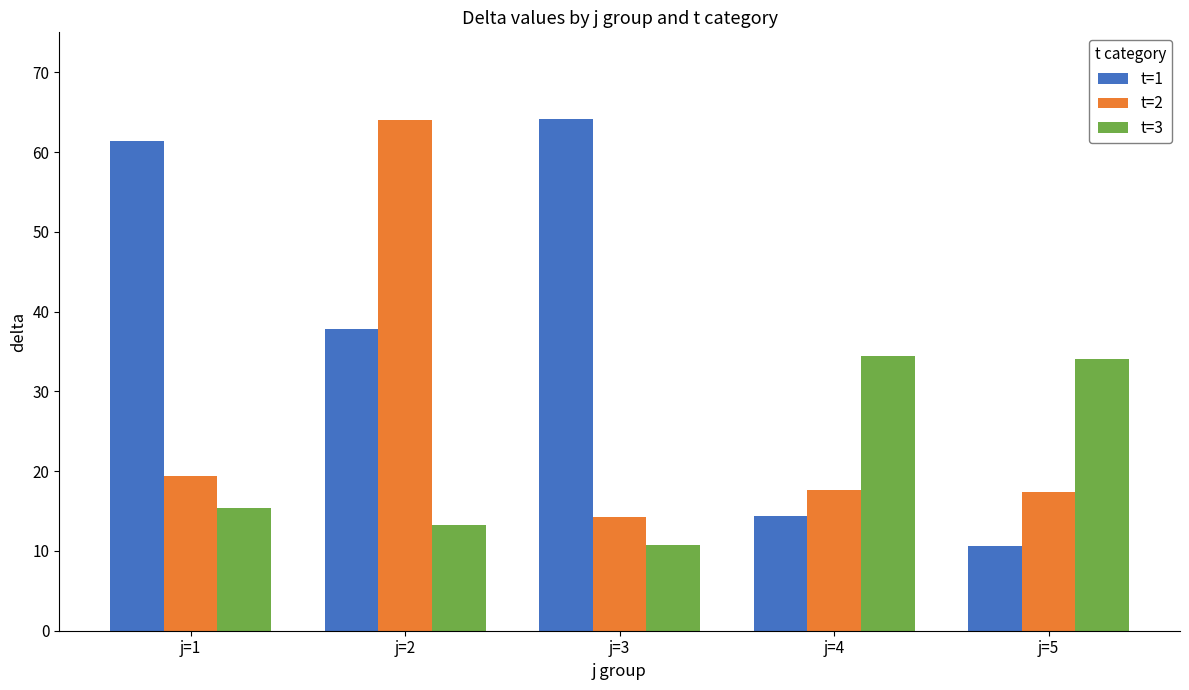

Which category has the highest value in the t=1 series?

j=3